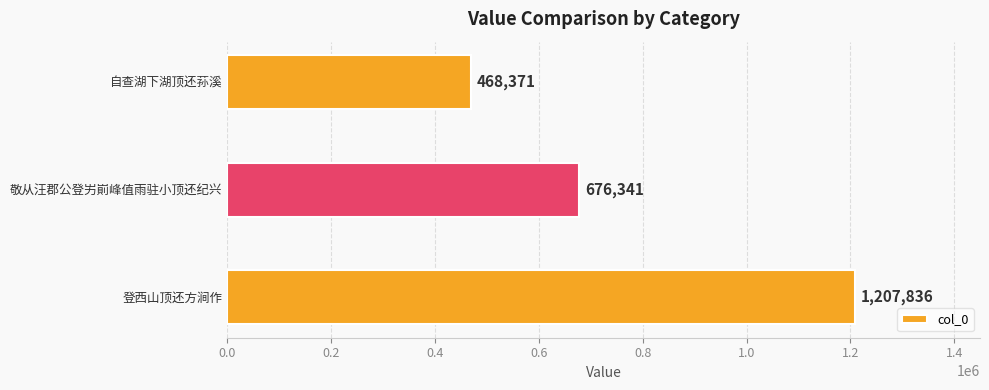

How many values are between 468371 and 1207836?

3